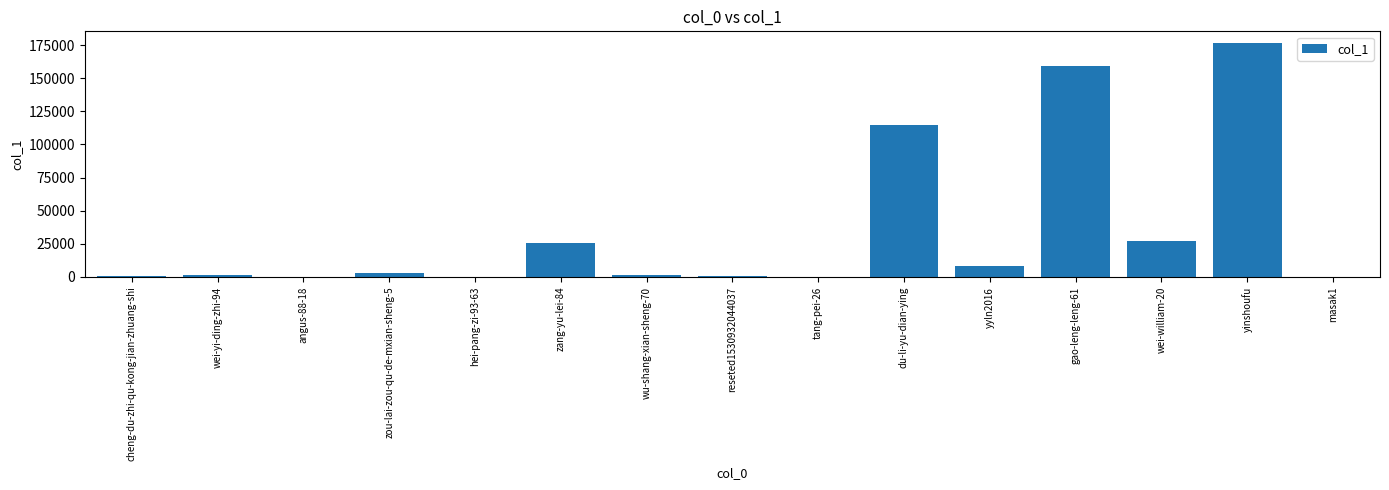

At which category does the chart reach its peak across all series?

yinshoufu